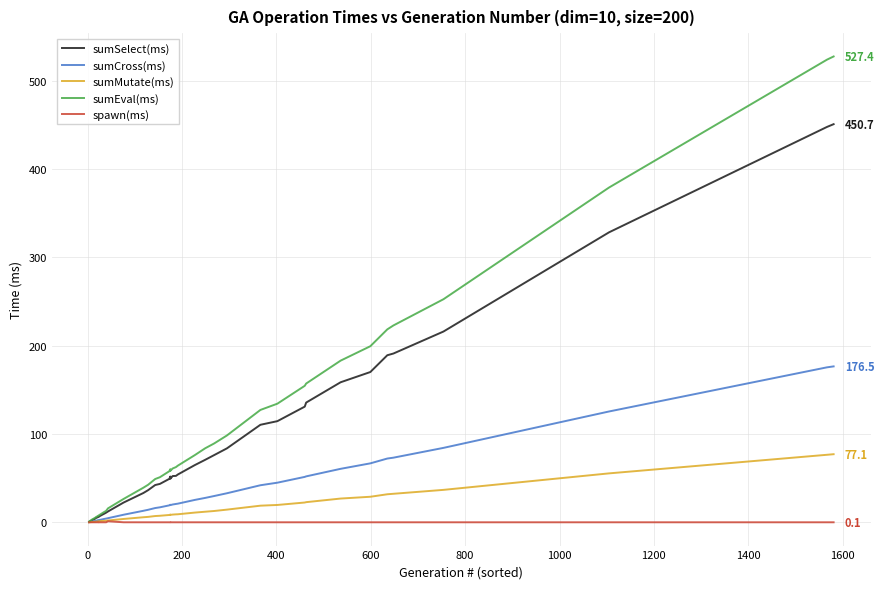

True or false: sumMutate(ms) has more than 2 points higher than both neighbors.

False